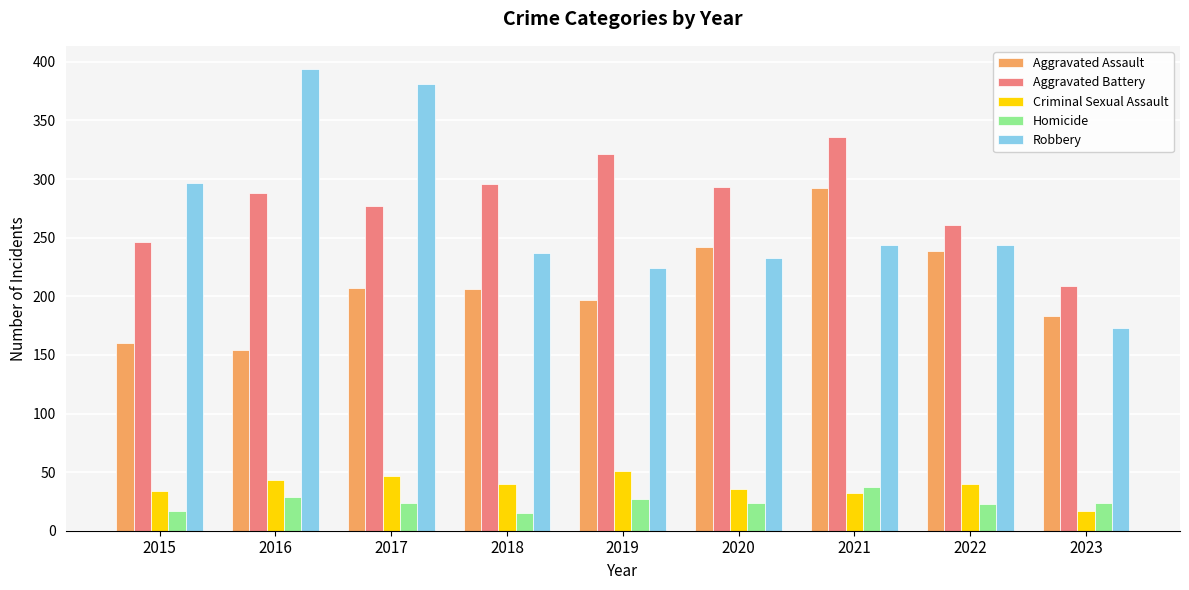

What is the difference between the highest and lowest values at 2022?

238